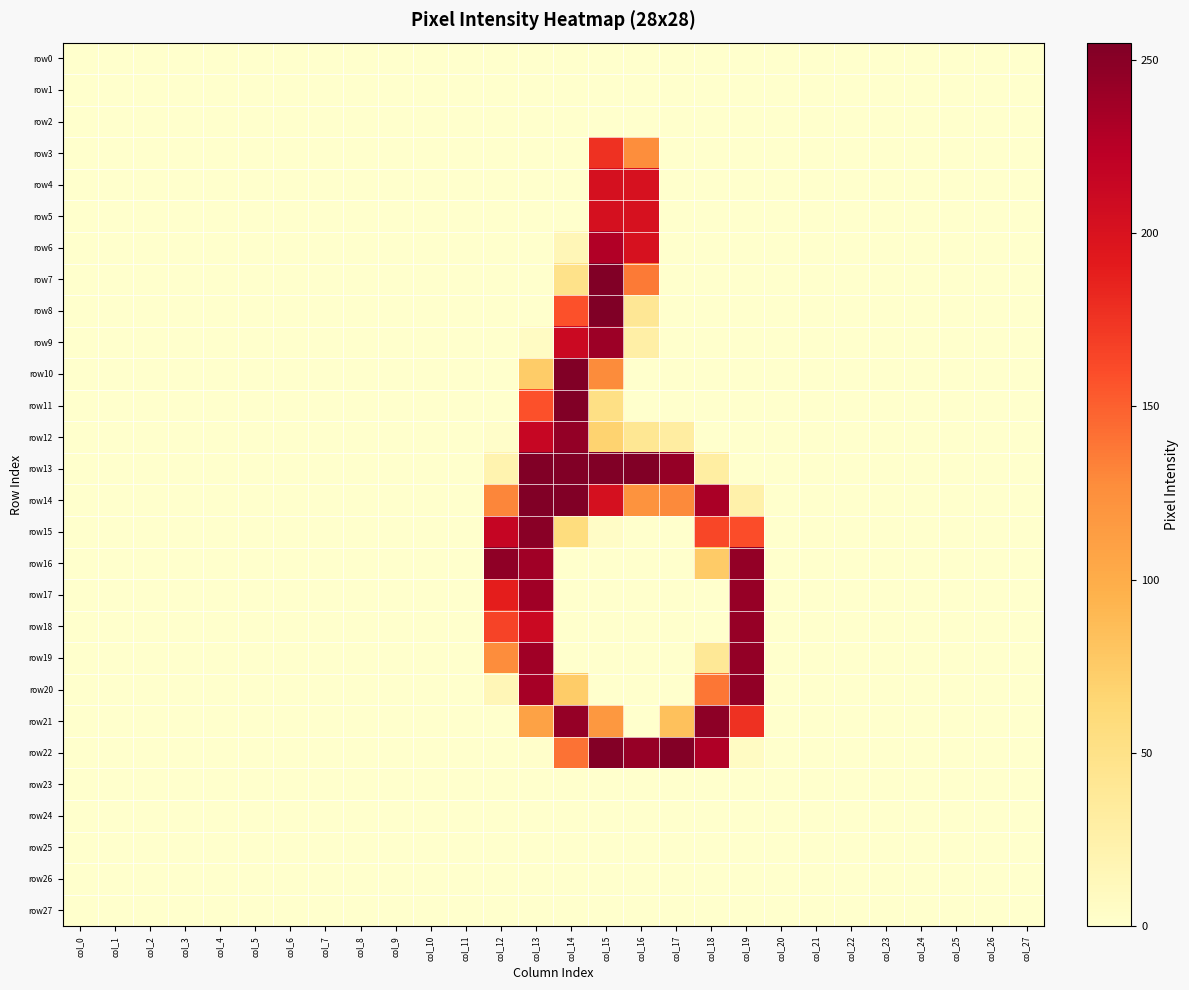

Which has a higher value, col_18 or col_9?

col_18